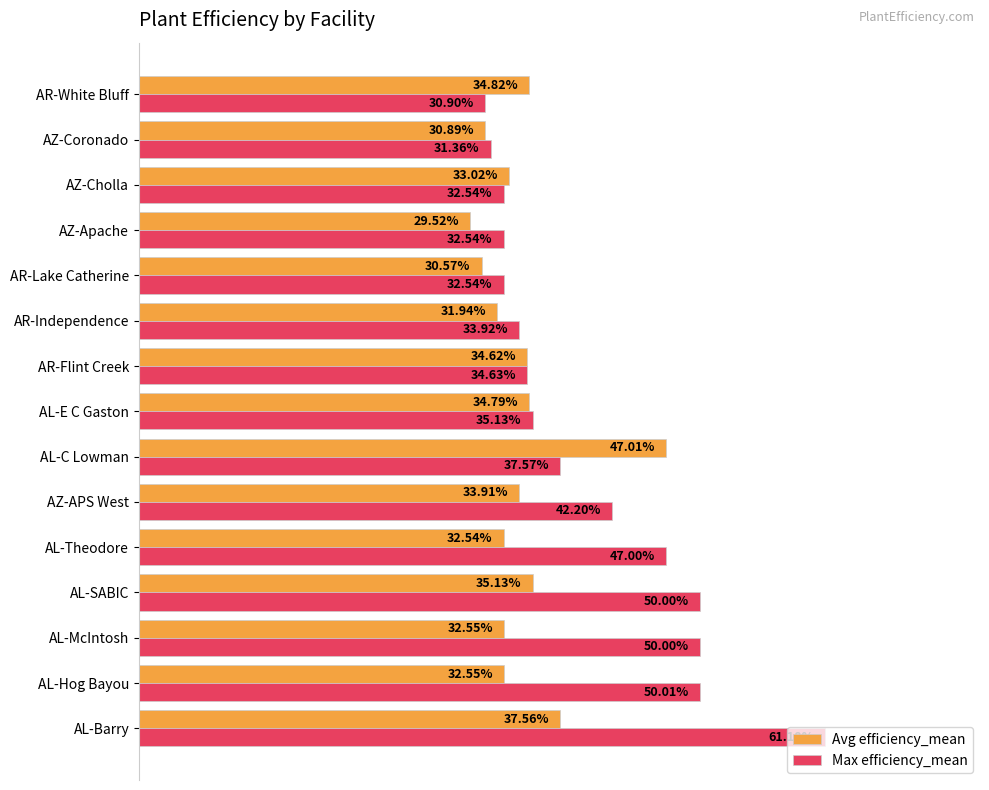

What are all the series names shown in the legend?

Avg efficiency_mean, Max efficiency_mean